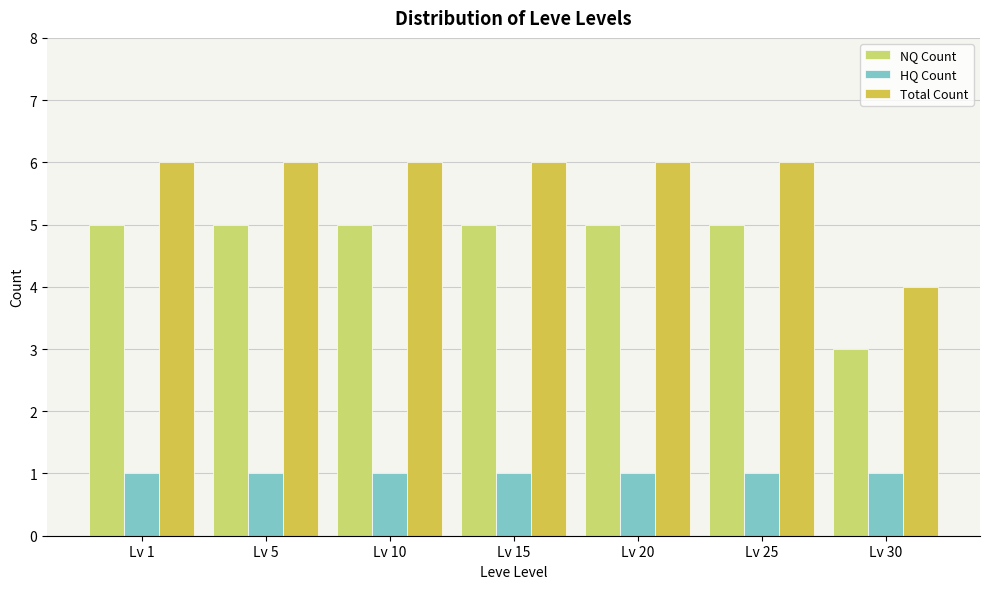

Reading right to left, extract all data points from this chart.

NQ Count: 3	5	5	5	5	5	5
HQ Count: 1	1	1	1	1	1	1
Total Count: 4	6	6	6	6	6	6